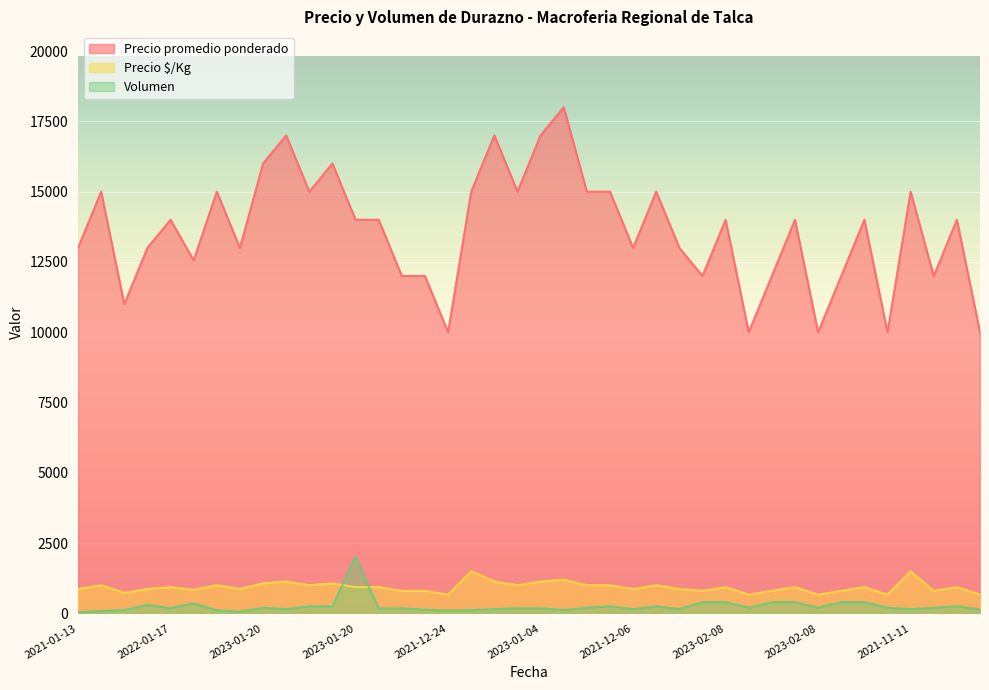

What is the spread (max minus min) of values at 2023-02-08?

11600